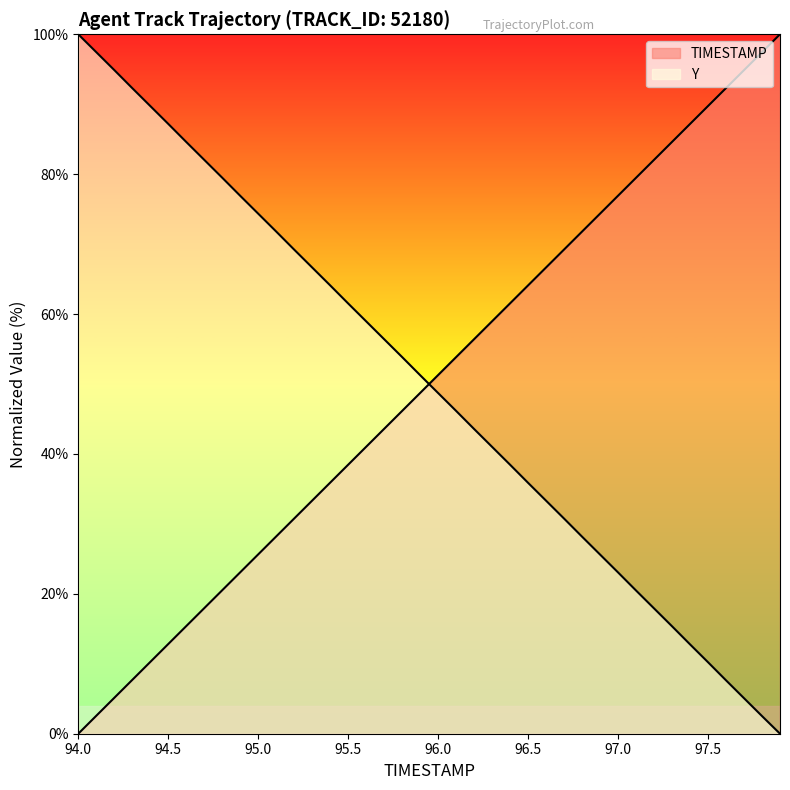

True or false: Y and TIMESTAMP intersect in this chart.

True